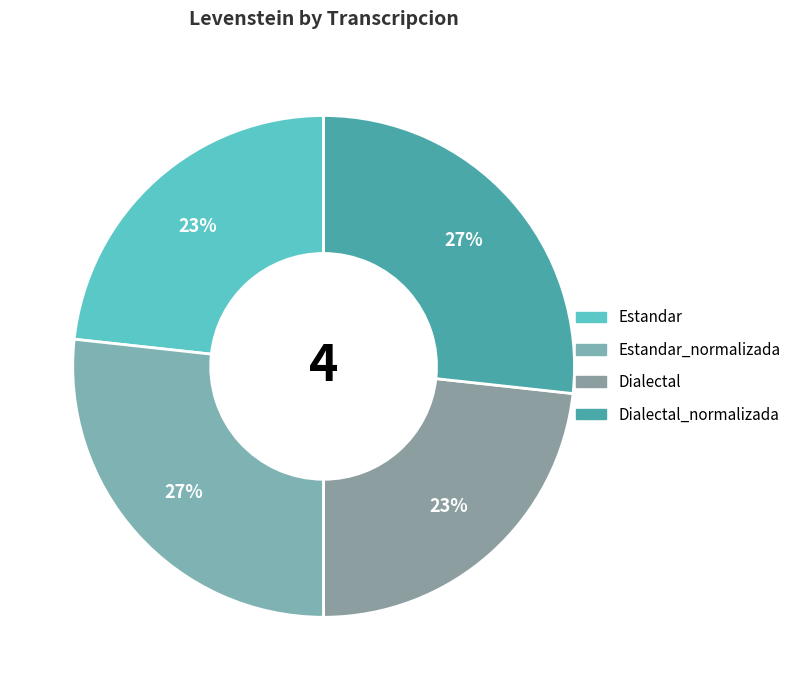

To the nearest percent, what percentage of the pie is Dialectal?

23%